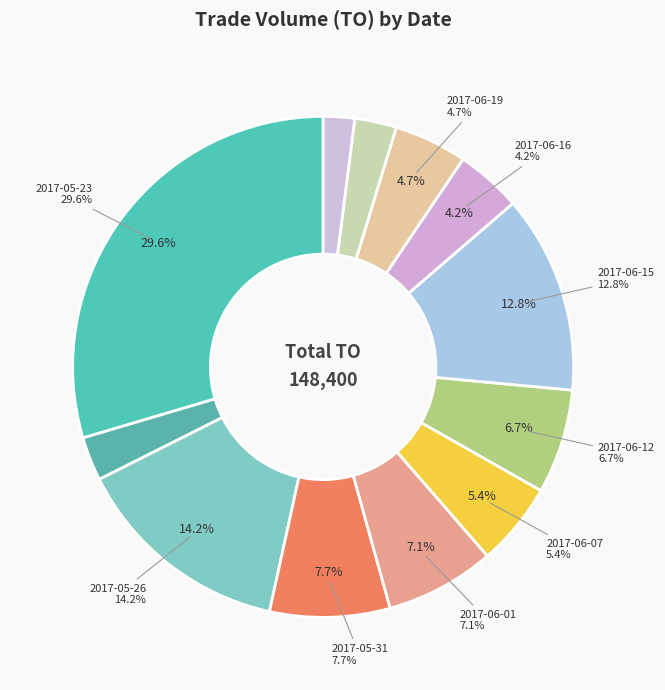

What is the change in value from 2017-05-25 to 2017-05-26?

+16800